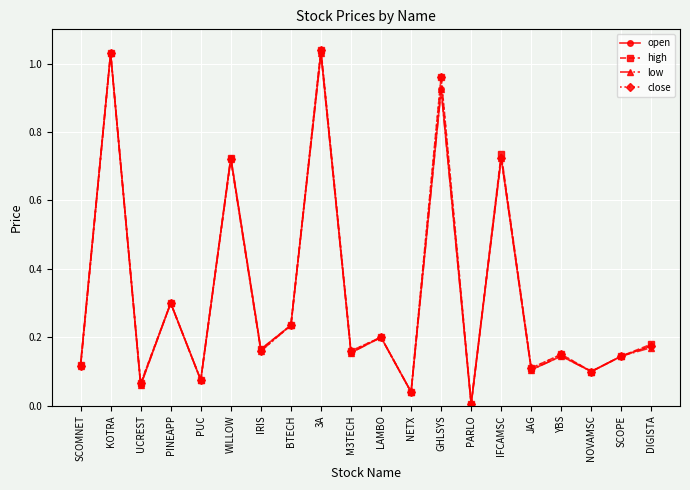

What position from the right is GHLSYS?

8